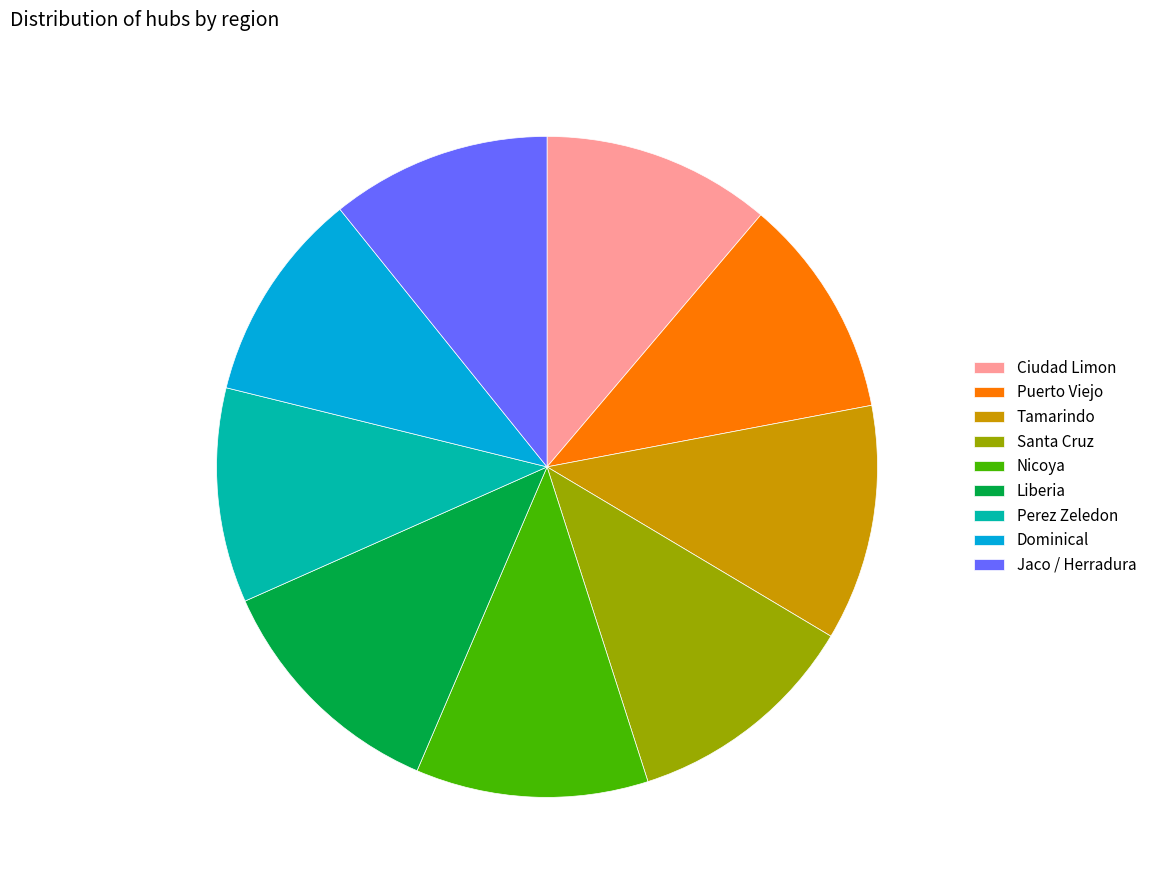

Is the sum of Puerto Viejo and Liberia greater than half?

No